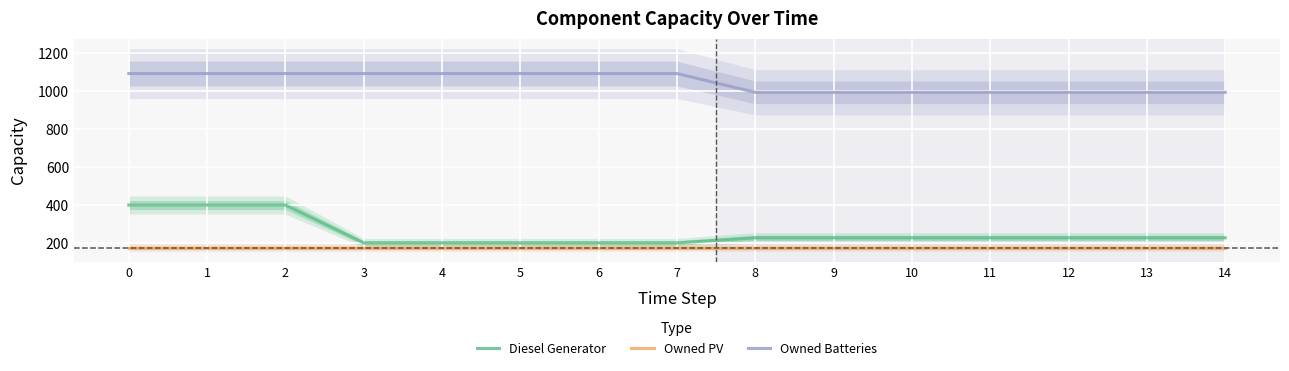

At which label is Diesel Generator closest to 300?

8